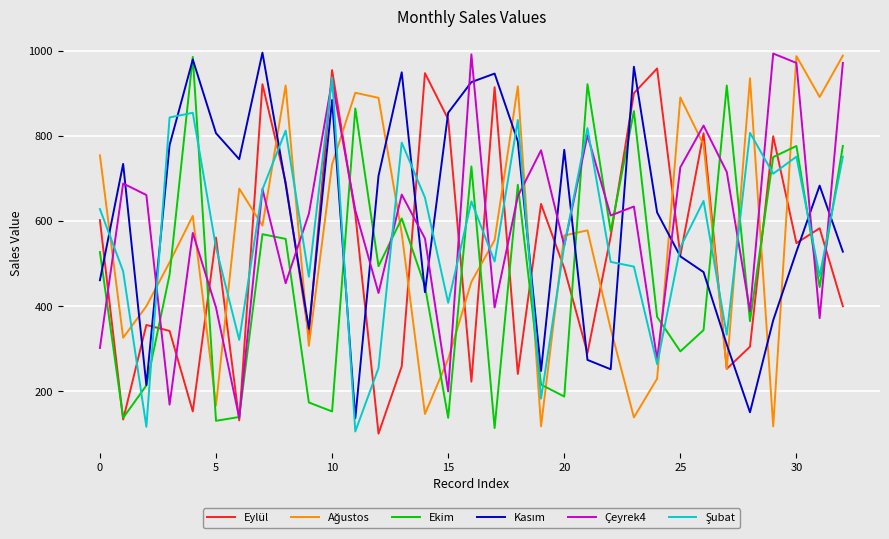

True or false: Ekim has more than 1 points higher than both neighbors.

True